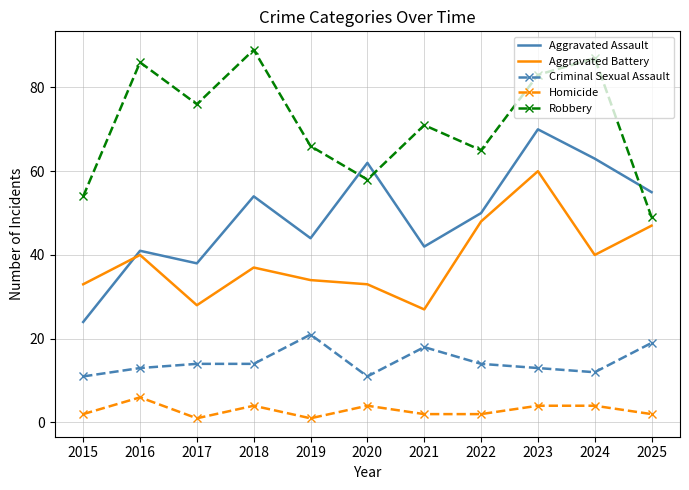

At how many categories does at least one series exceed 42?

11